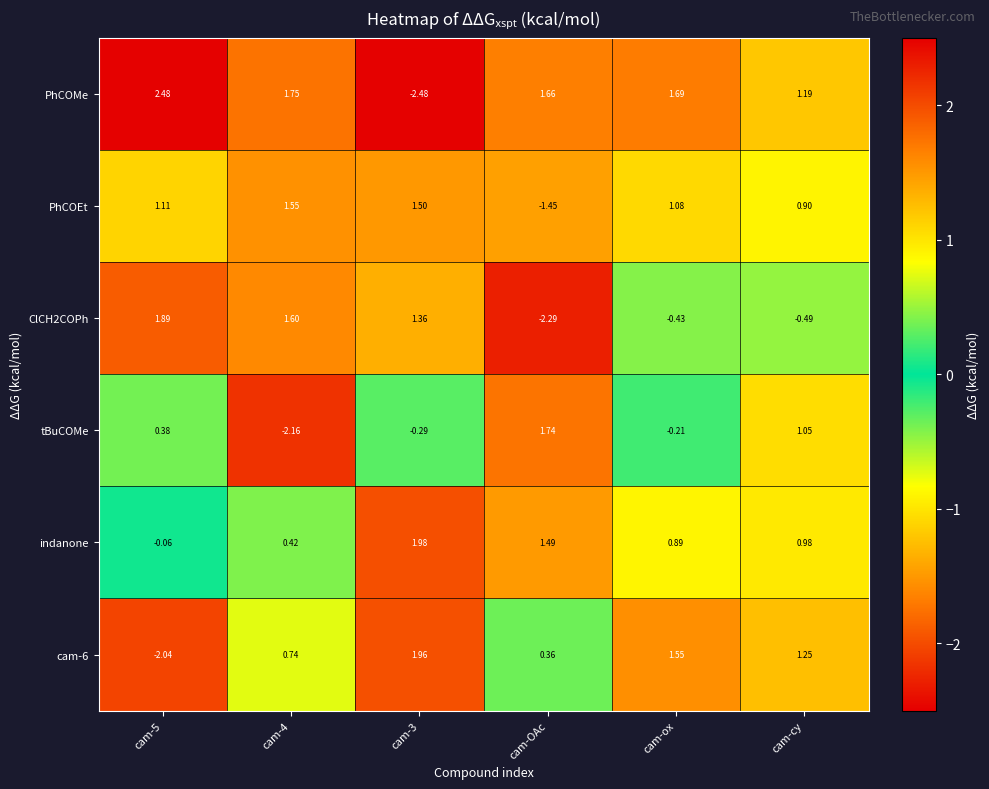

Which category has the lowest value across all series?

cam-3